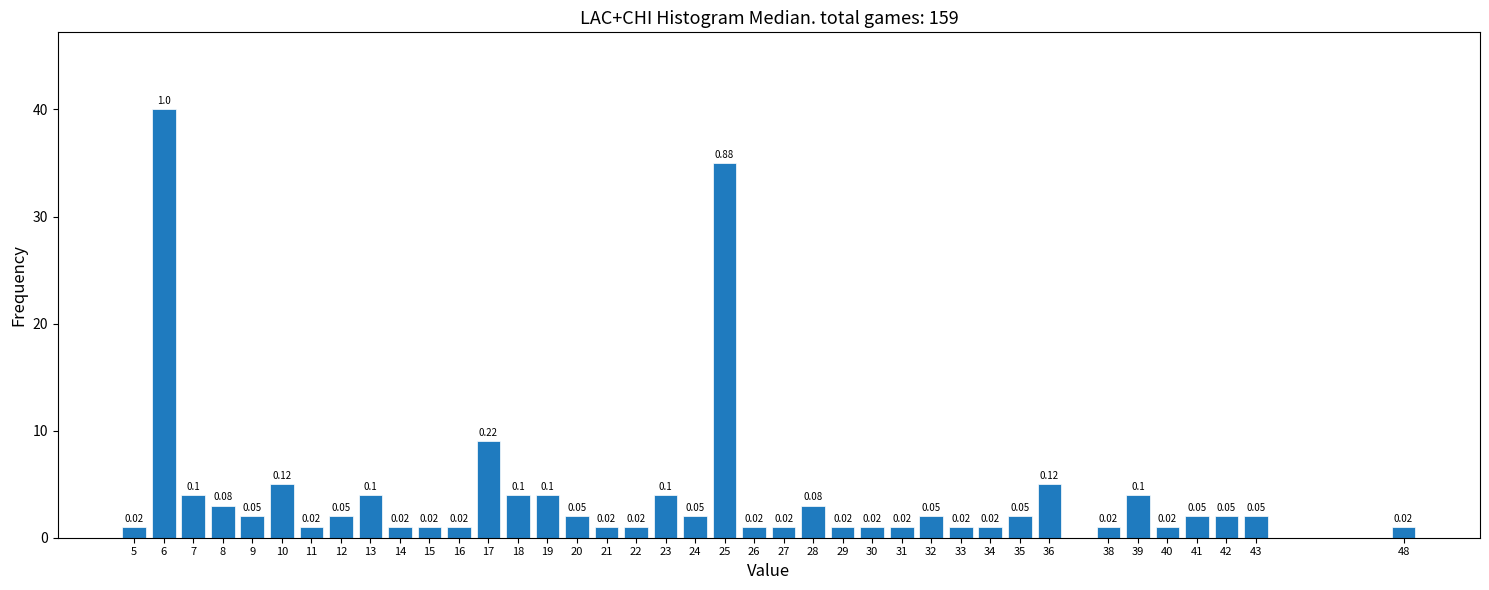

How many bars are there in total?

39